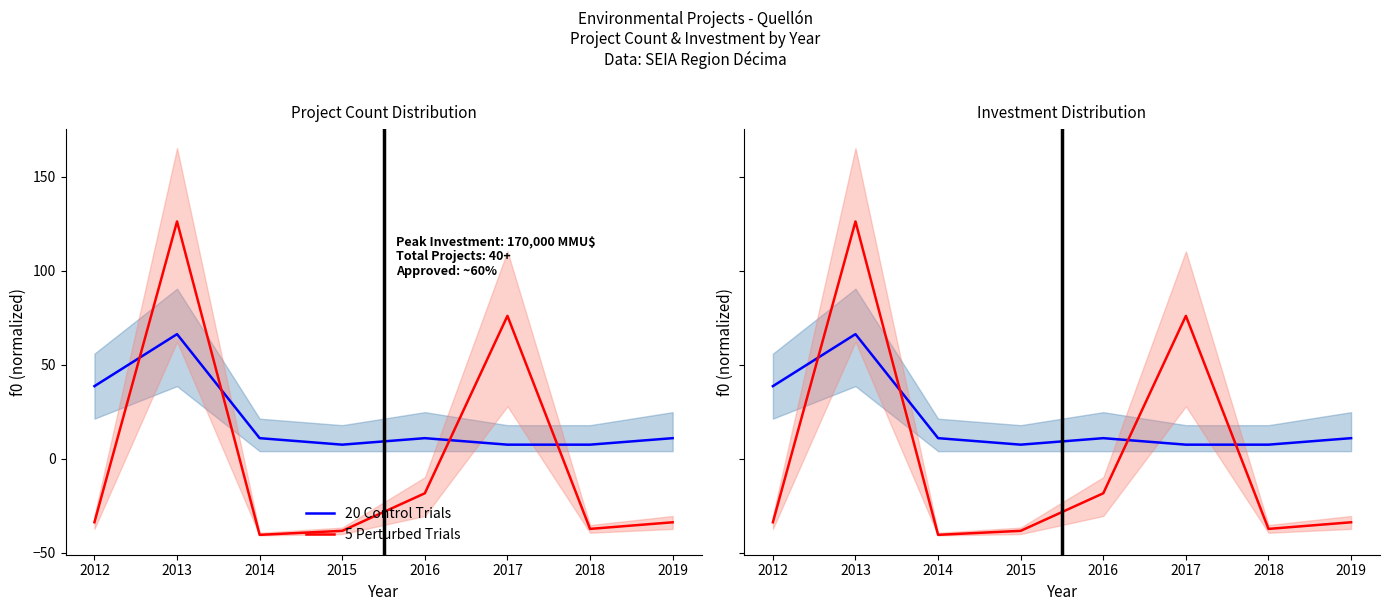

Rank the series at 2013 from highest to lowest value.

5 Perturbed Trials, 20 Control Trials